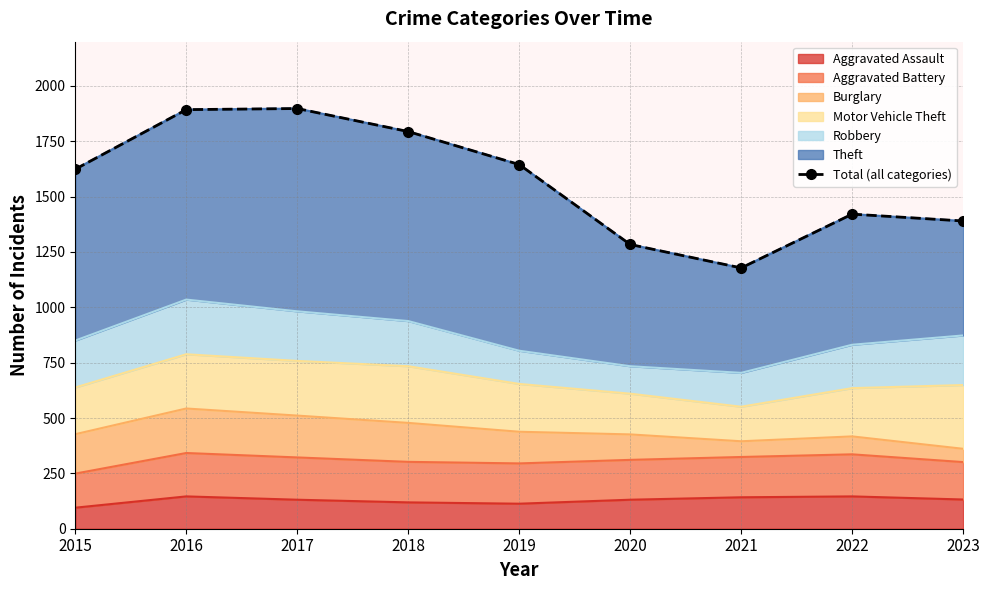

List the labels in order of value, smallest first.

2021, 2020, 2023, 2022, 2015, 2019, 2018, 2016, 2017